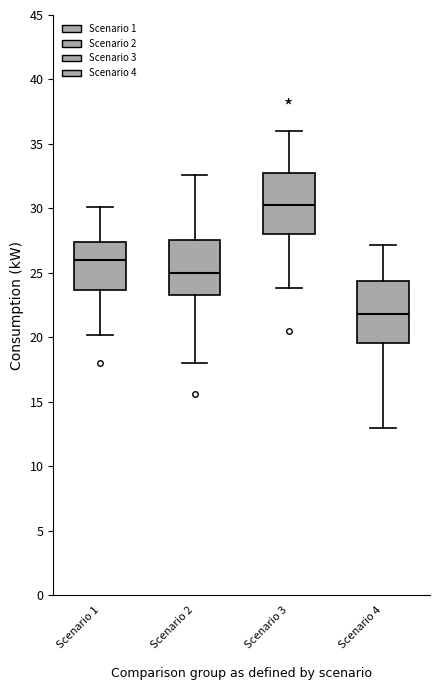

Which box's median line is the lowest?

Scenario 4